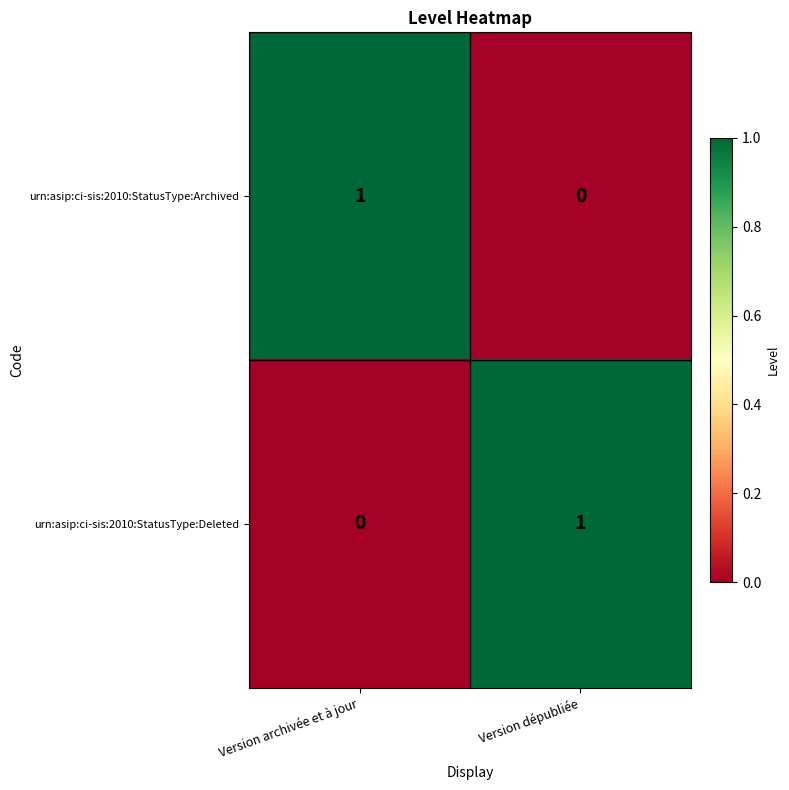

Is the value of urn:asip:ci-sis:2010:StatusType:Deleted at Version archivée et à jour greater than the value of urn:asip:ci-sis:2010:StatusType:Archived at Version archivée et à jour?

No